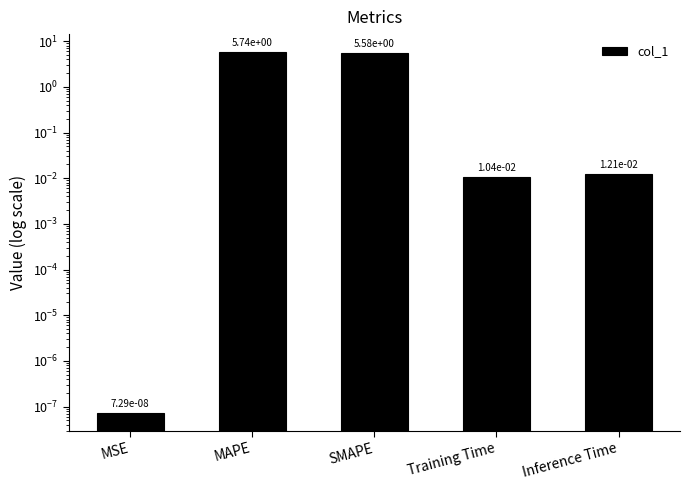

Are the bars grouped side by side (vs. stacked)?

No